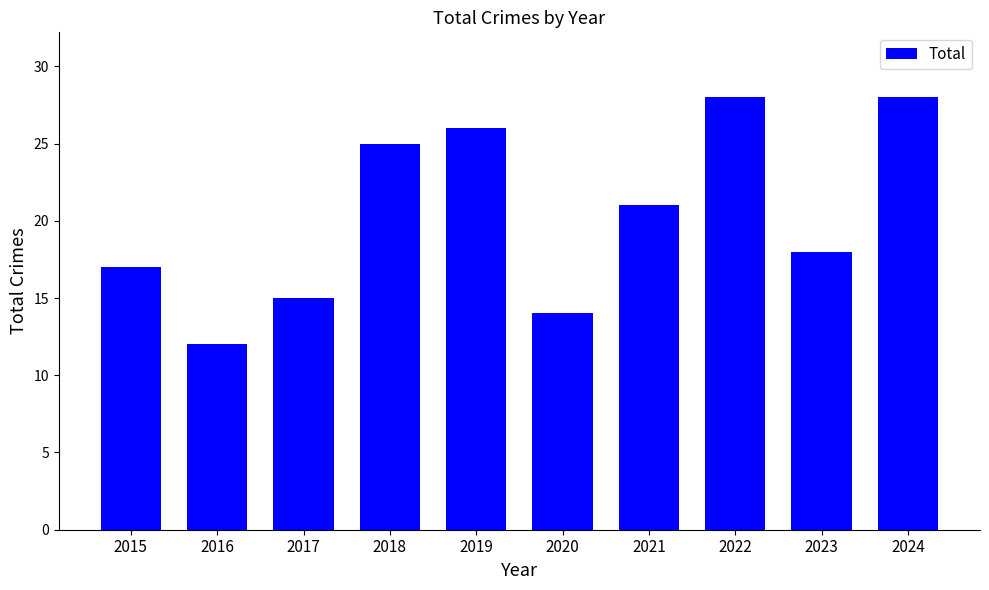

What is the difference between the second highest and minimum values?

16